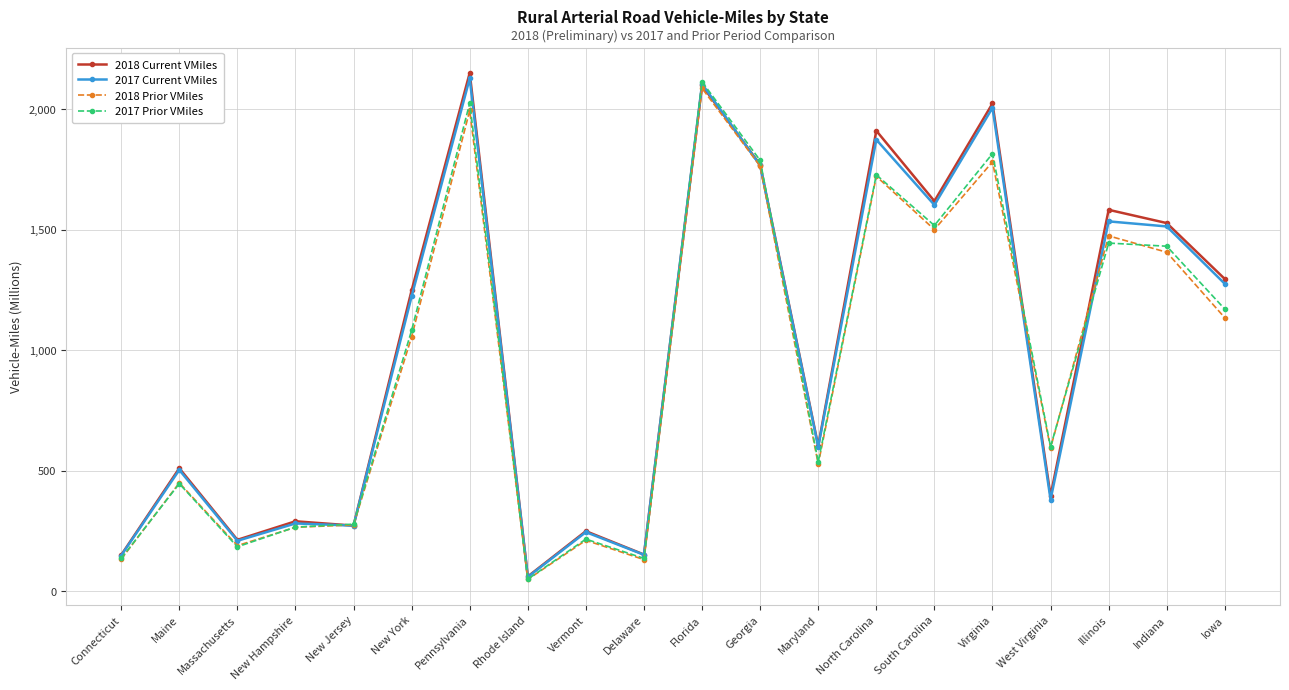

How many lines are shown in the chart?

4